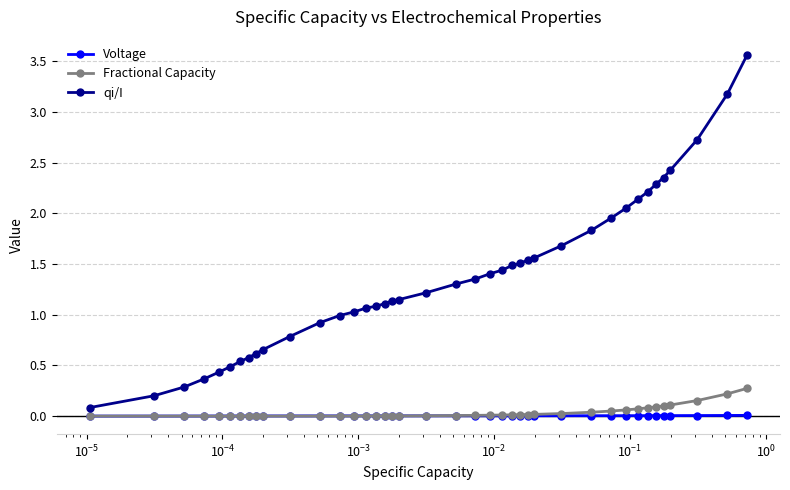

What is the value of the qi/I point at the 29th from the left?

1.7